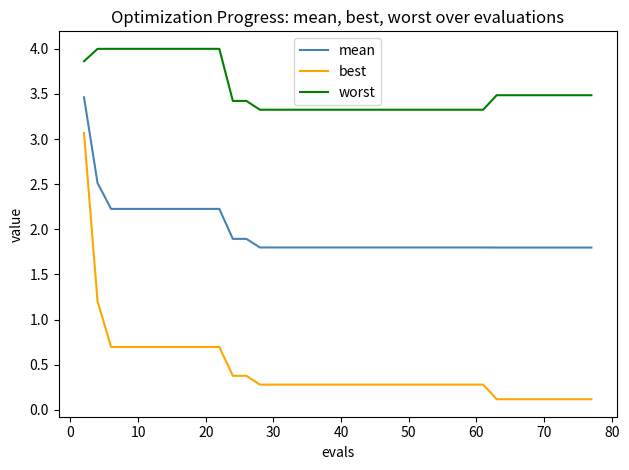

What are all the series names shown in the legend?

mean, best, worst